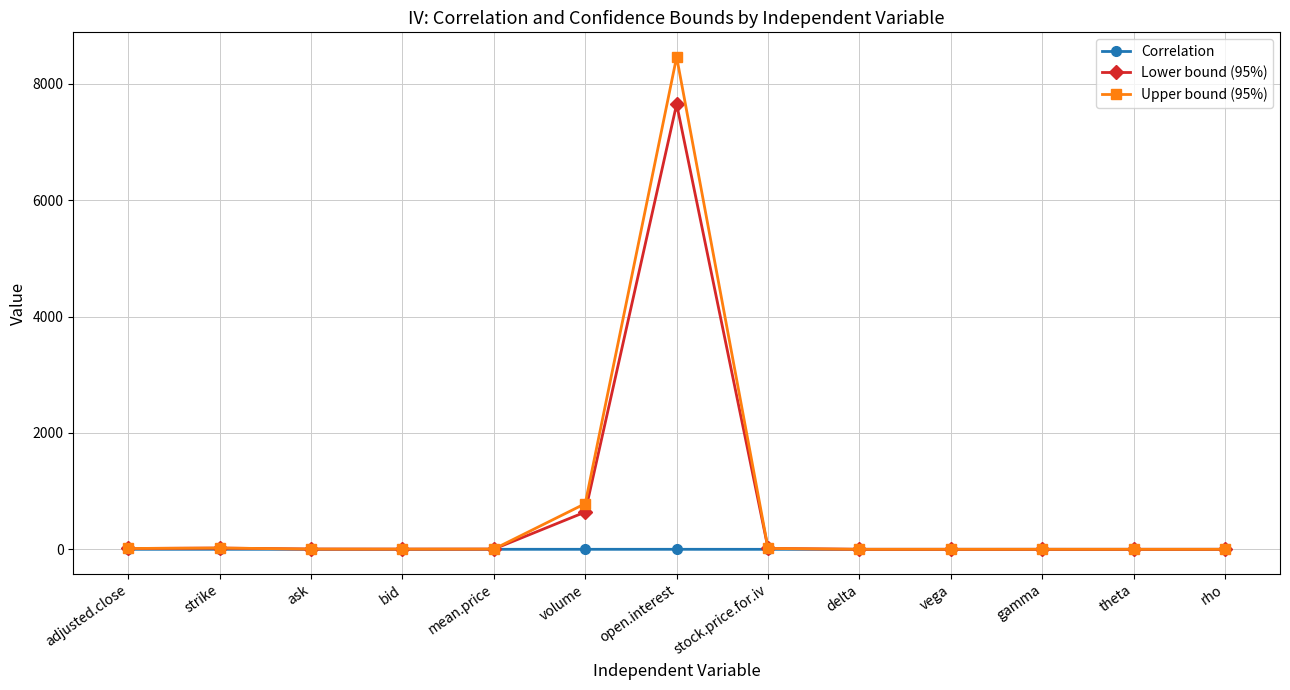

What is the greatest value displayed?

8460.0